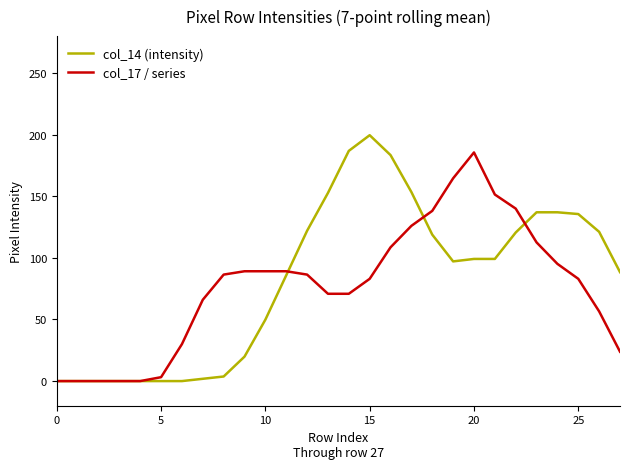

Which series has the widest spread of values?

col_14 (intensity)